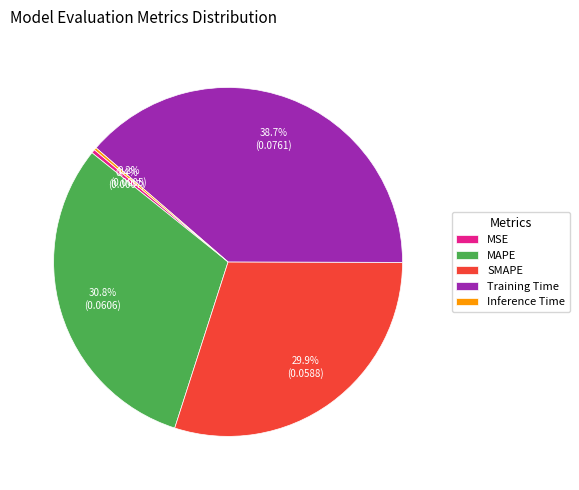

Which slice is the largest?

Training Time